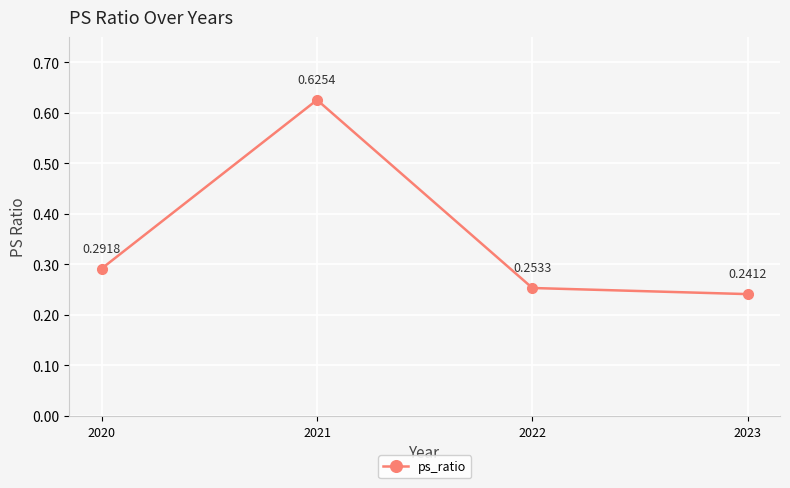

What is the difference between the maximum and second lowest values?

0.4